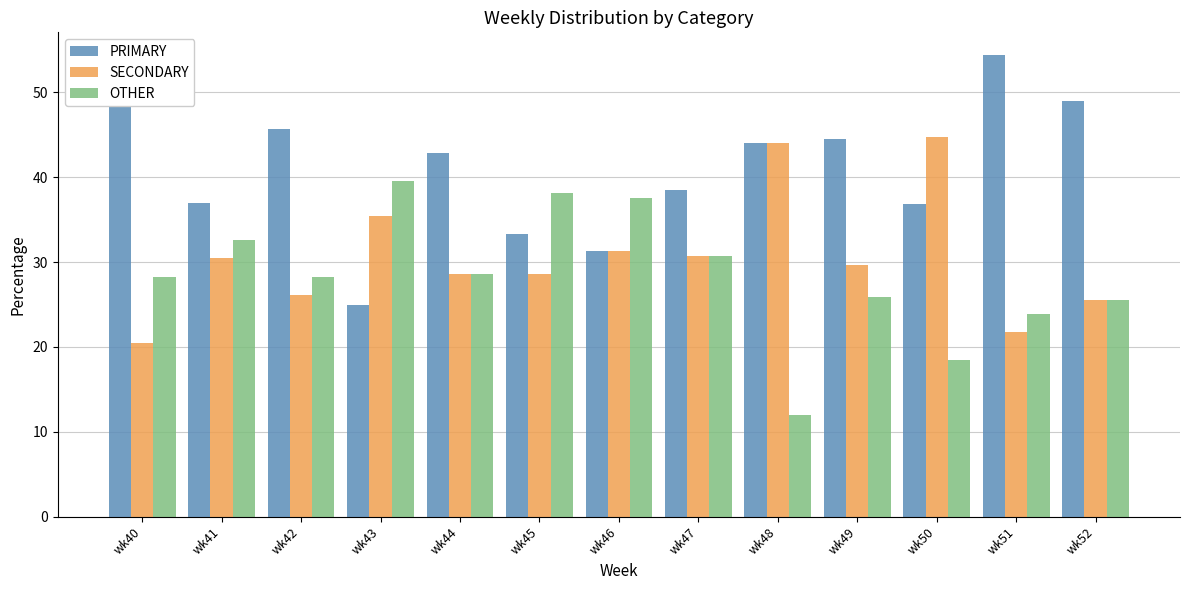

Rank the series by their maximum value, from highest to lowest.

PRIMARY, SECONDARY, OTHER